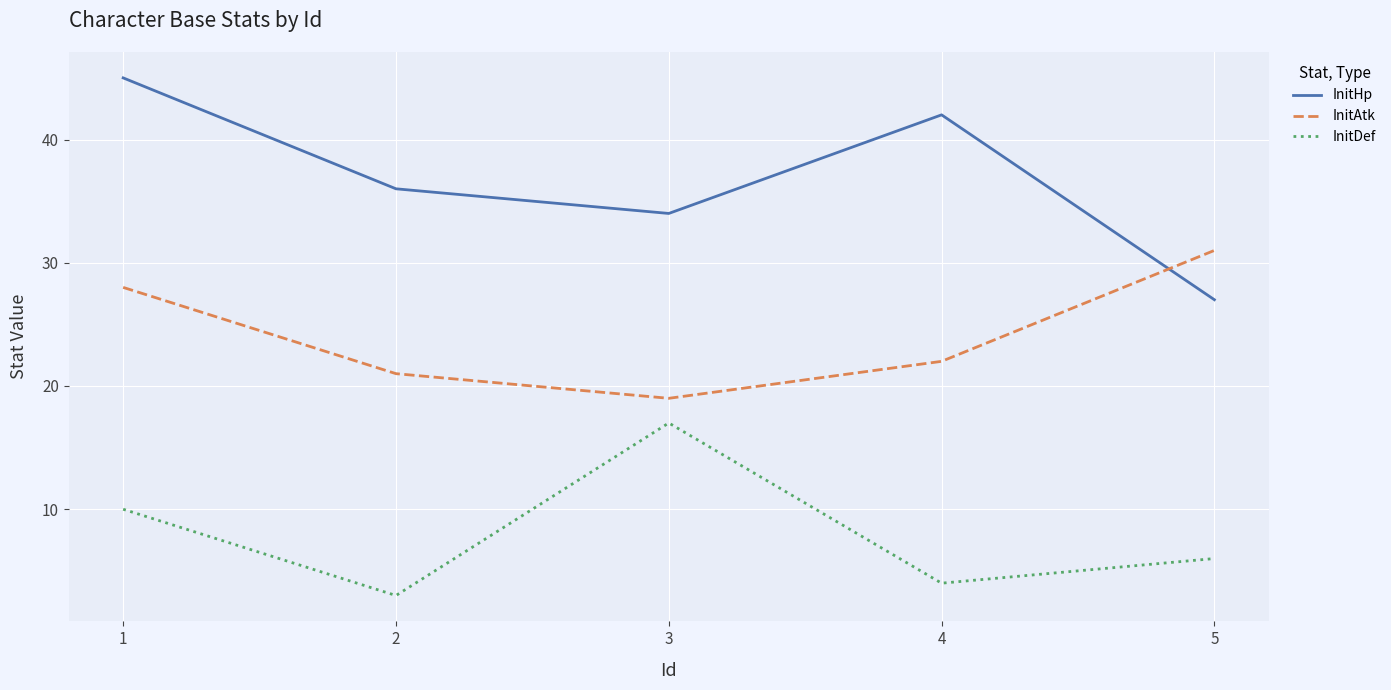

Rank the categories by InitHp value from highest to lowest.

1, 4, 2, 3, 5